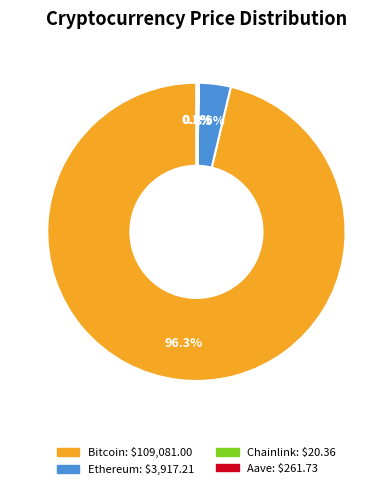

How much of the chart is everything except Bitcoin?

3.7%